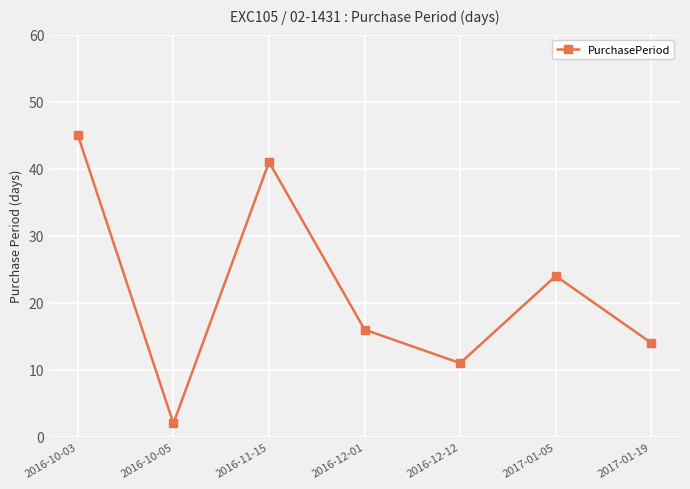

List the labels in order of value, smallest first.

2016-10-05, 2016-12-12, 2017-01-19, 2016-12-01, 2017-01-05, 2016-11-15, 2016-10-03